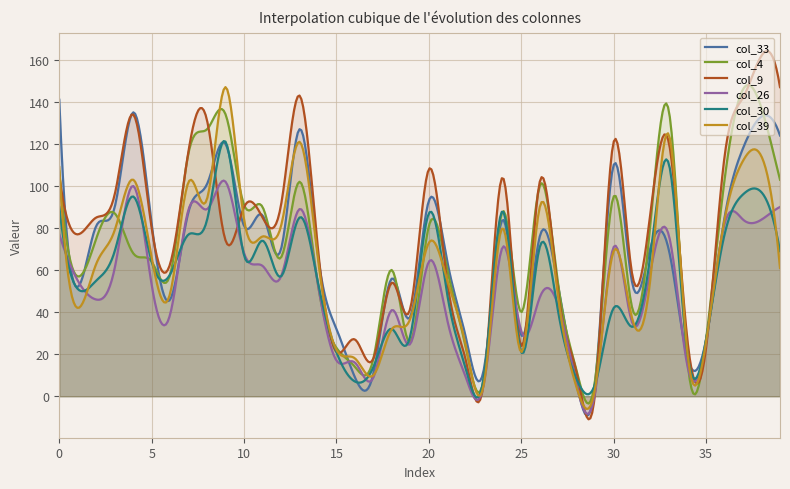

How many lines are shown in the chart?

6